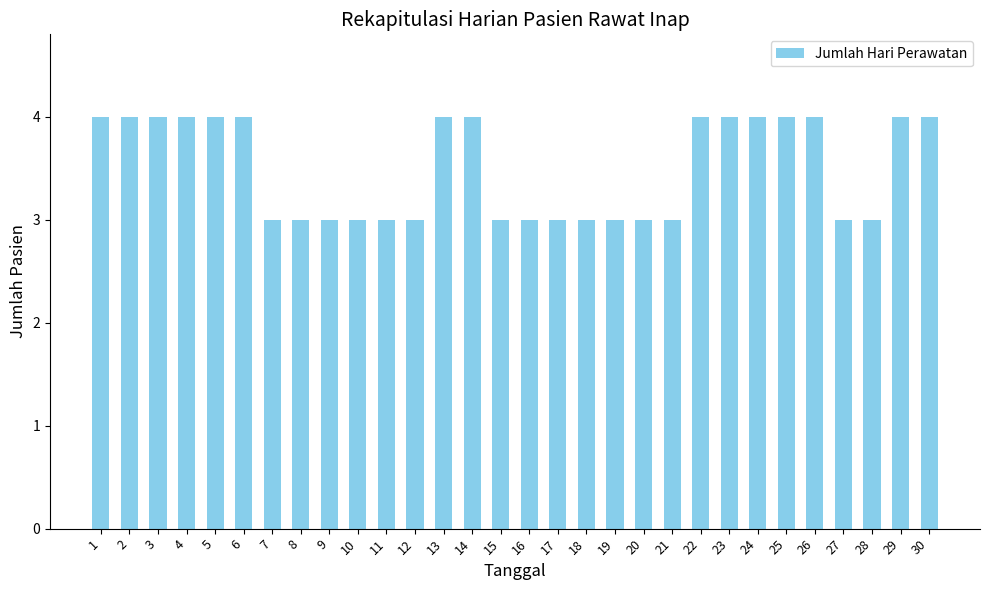

What is the smallest value displayed?

3